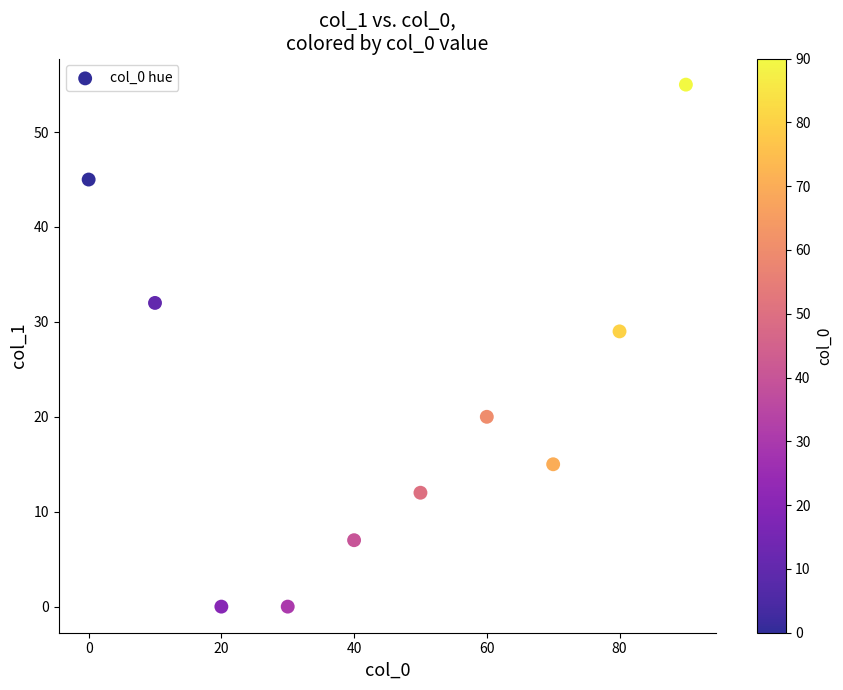

What is the average Y value?

22